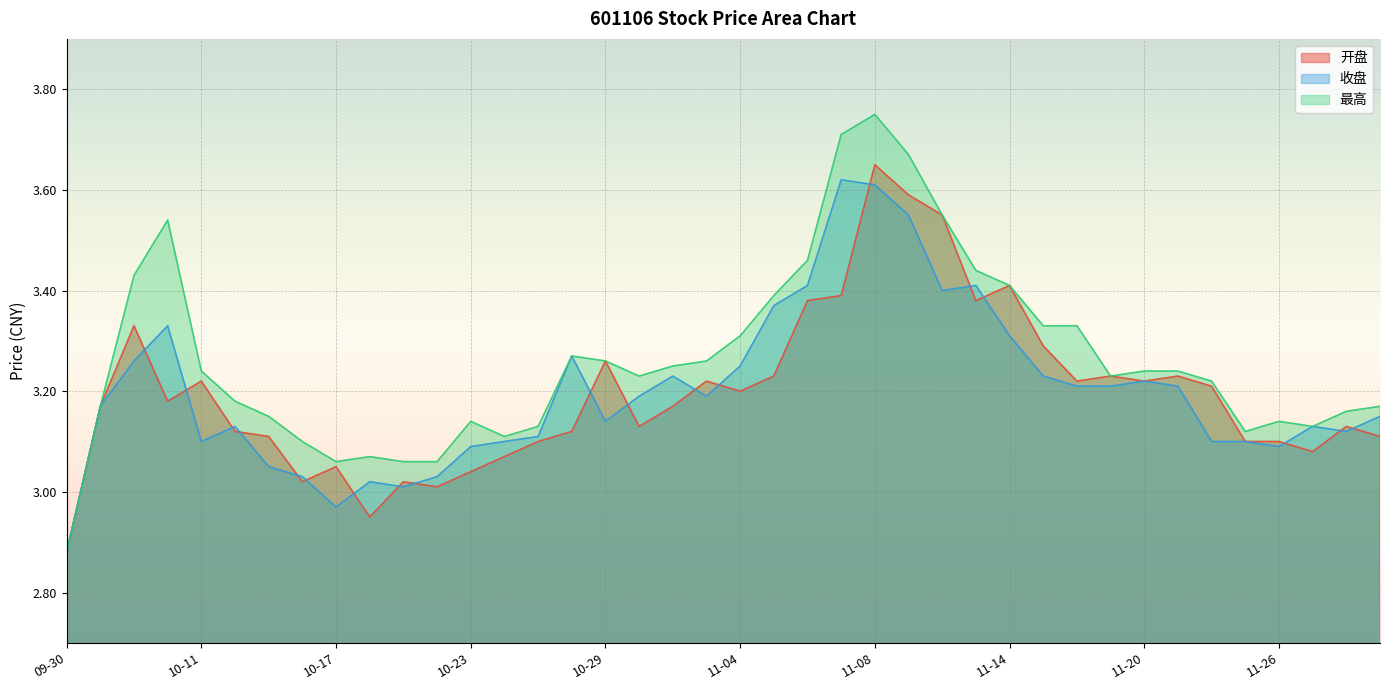

Which series has the largest total across all categories?

最高